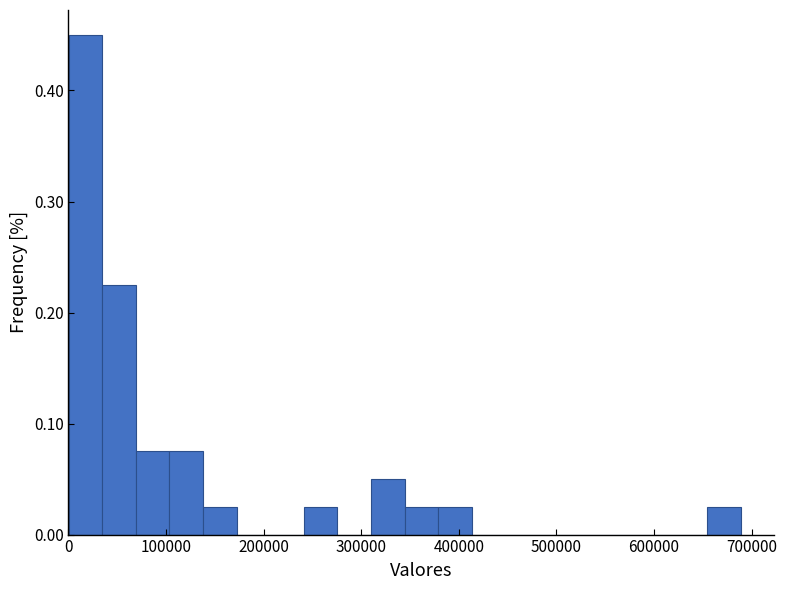

Around what value on the x-axis is the tallest bar? Give the approximate position of its centre, as read against the axis.

20000